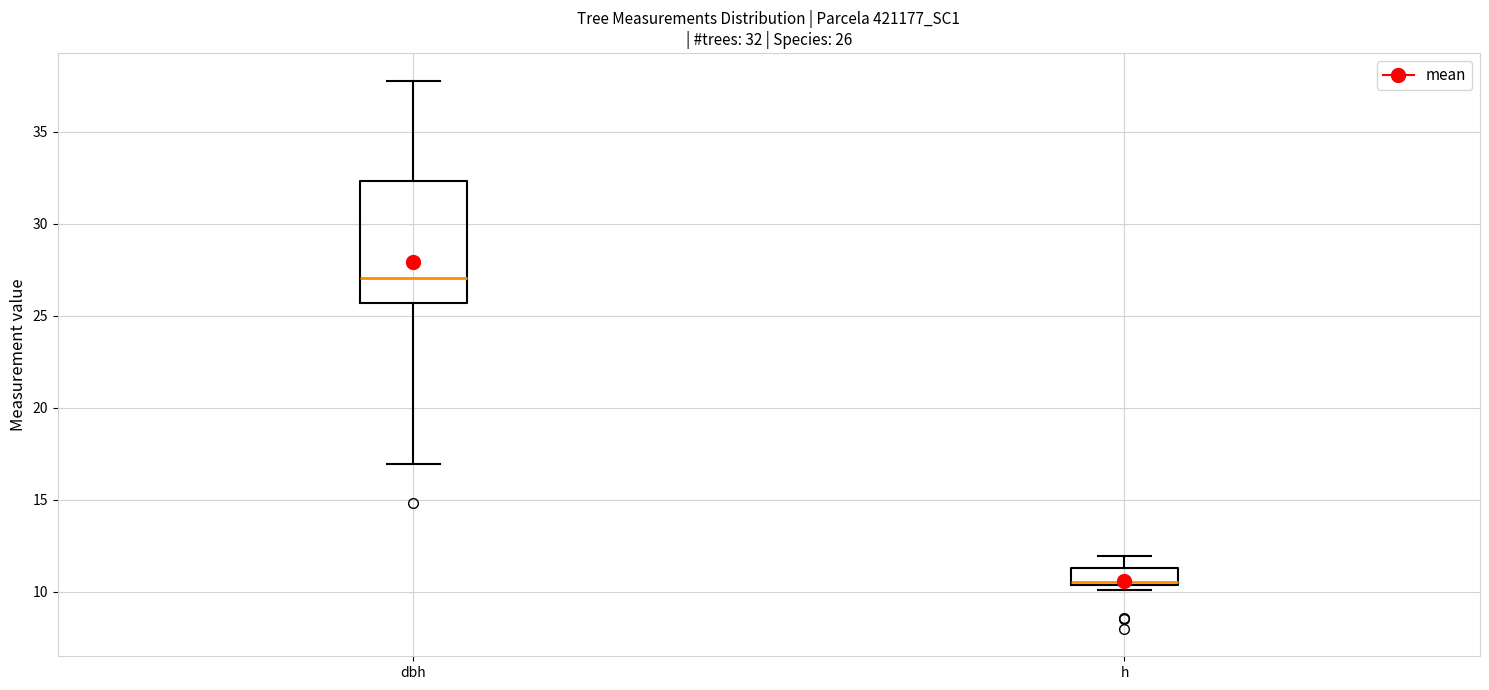

Which box is the tallest, from its lower edge to its upper edge?

dbh